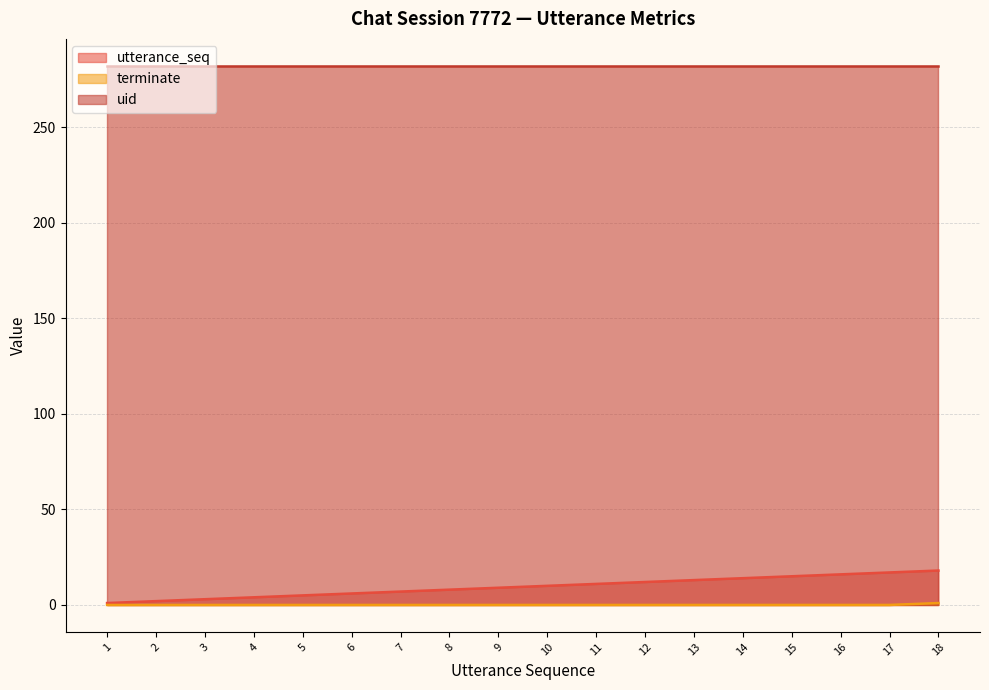

Which series has the widest spread of values?

utterance_seq